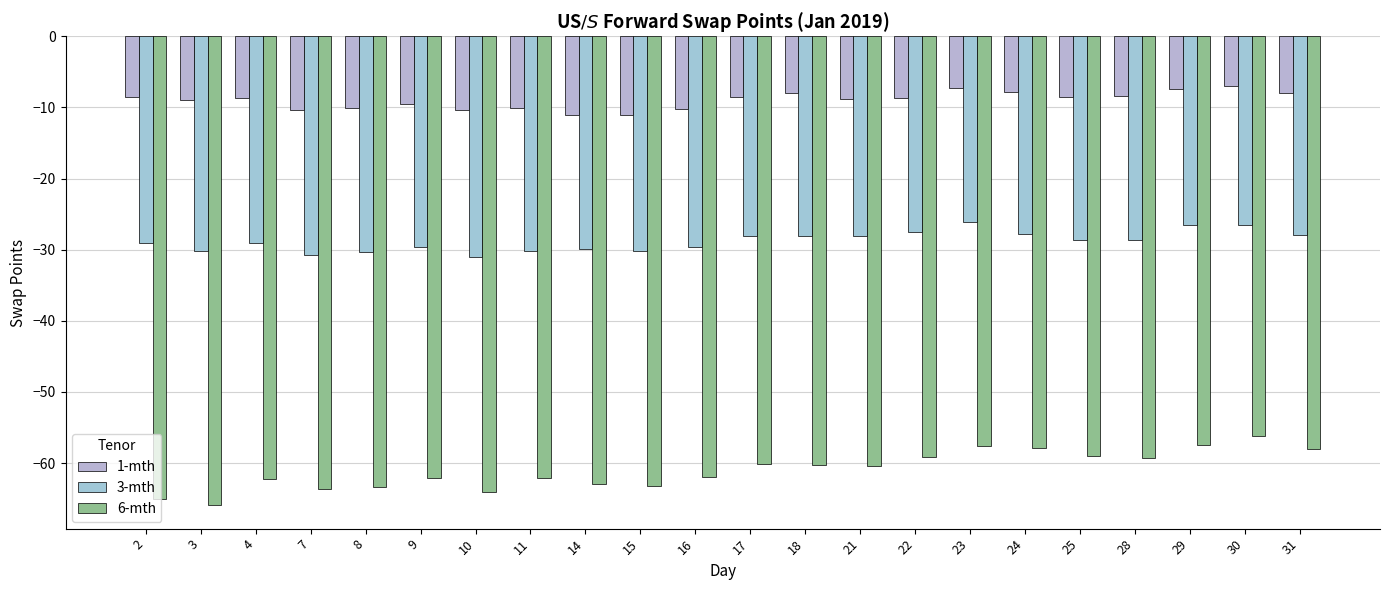

What are all the series names shown in the legend?

1-mth, 3-mth, 6-mth